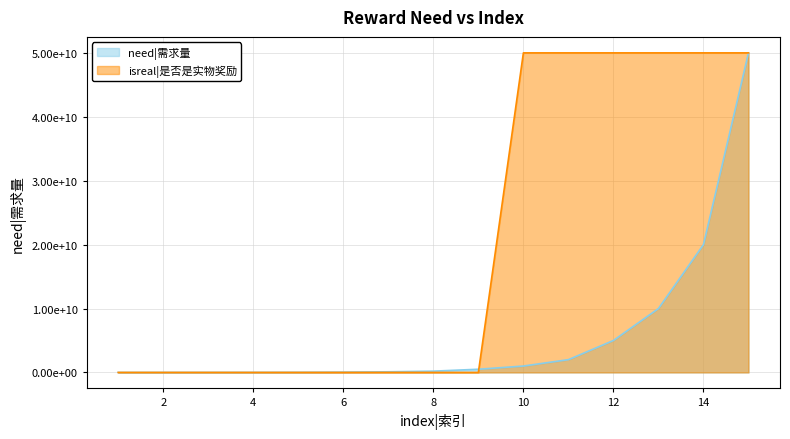

True or false: isreal|是否是实物奖励 has more than 1 interior local peaks.

False